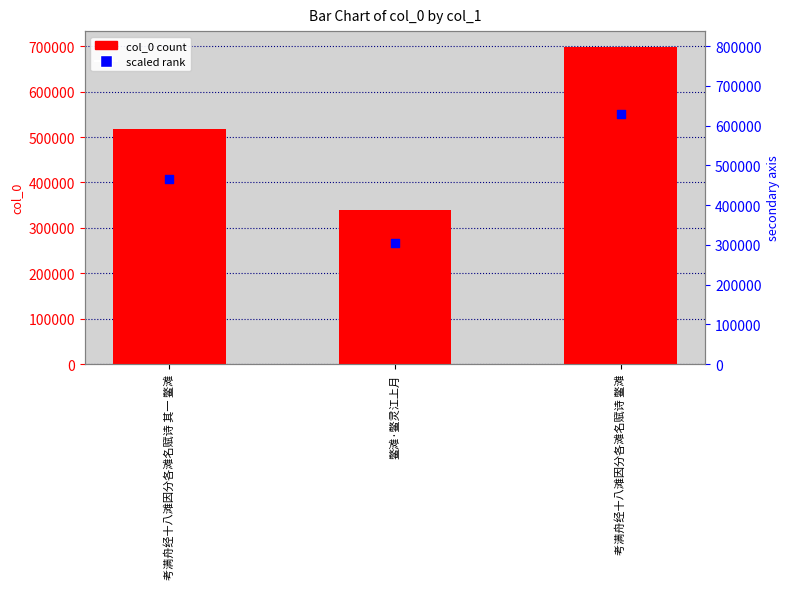

Which series has the largest Y range (max minus min)?

col_0